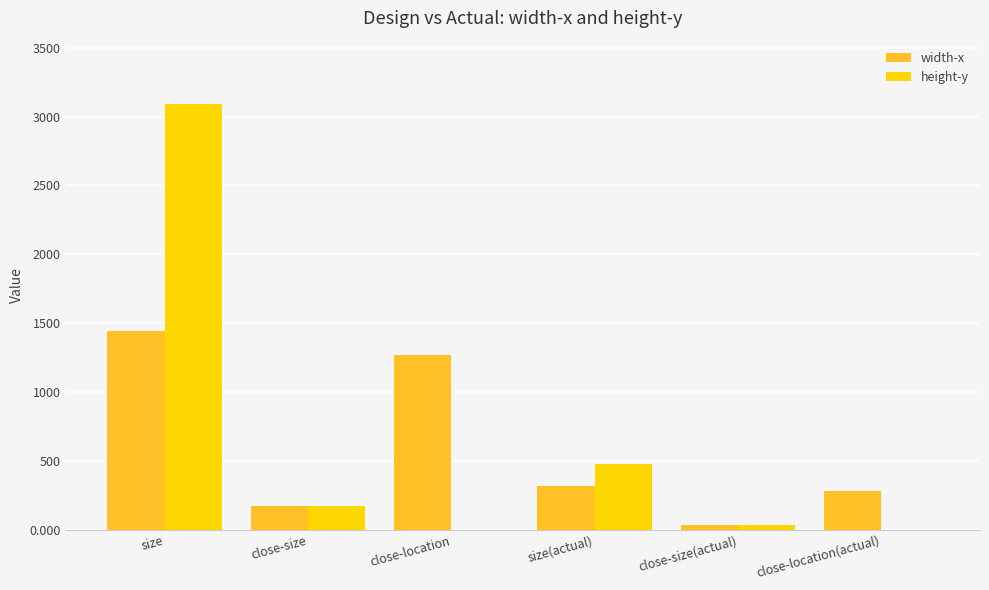

Which category has the highest value in the width-x series?

size